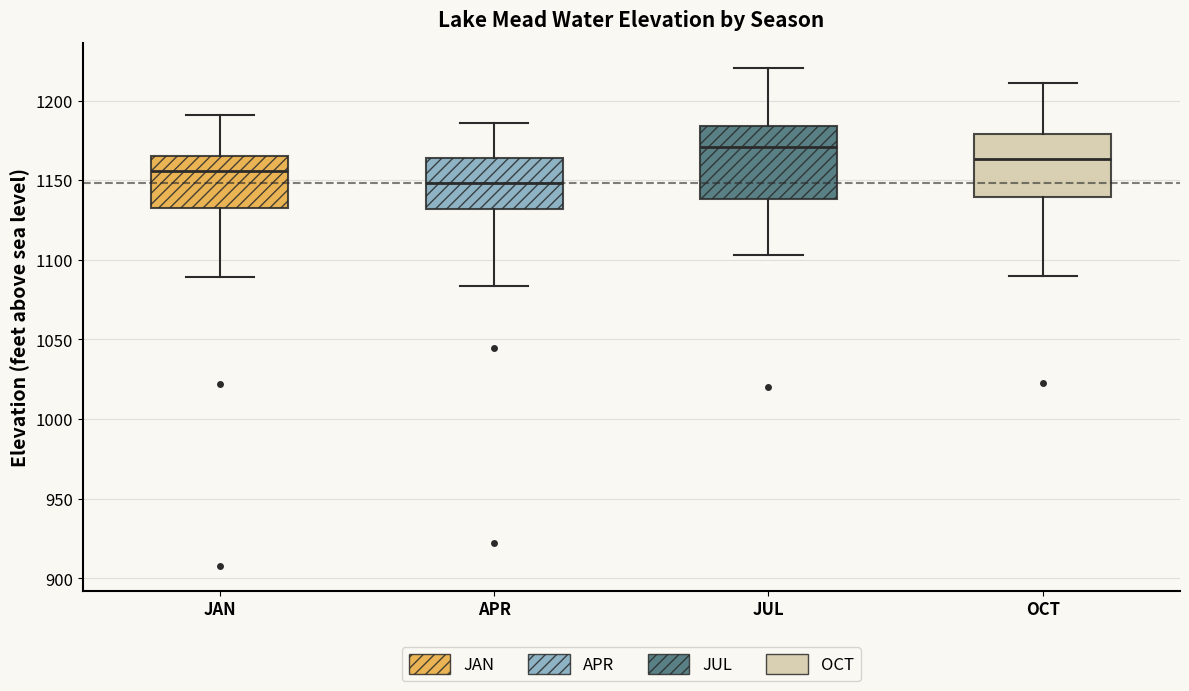

Which box has the lowest median line?

APR